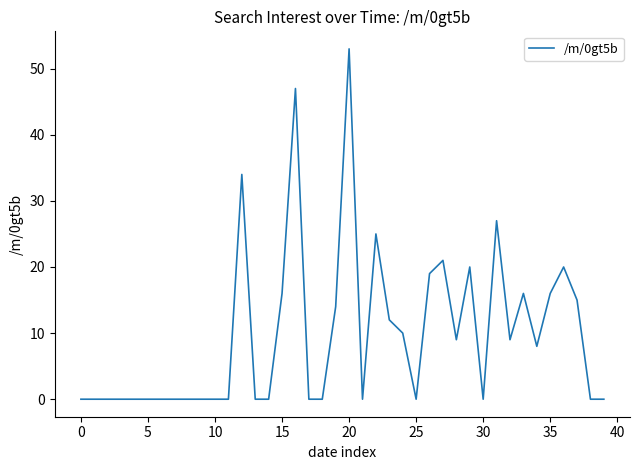

What is the difference between the maximum and minimum values?

53